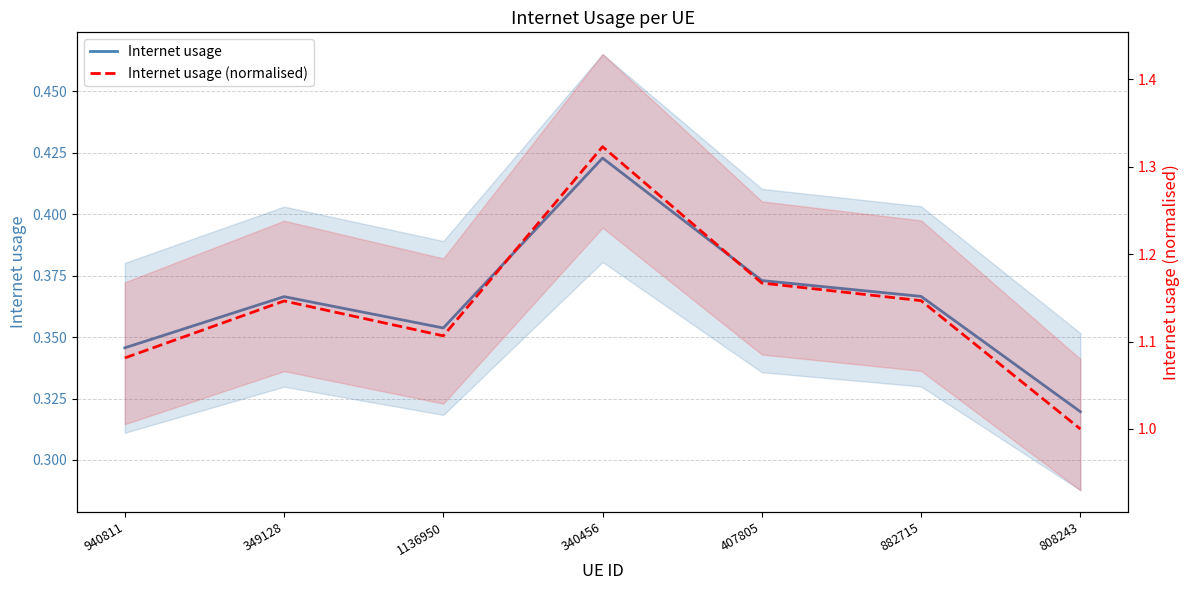

Is the value of Internet usage at 882715 greater than the value of Internet usage (normalised) at 340456?

No